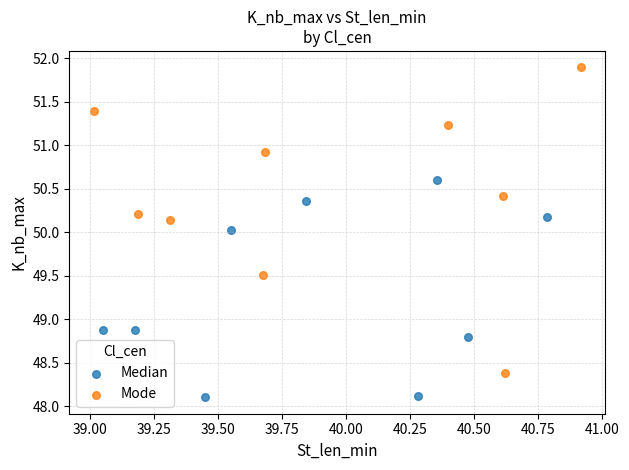

Which series contains the highest Y value?

Mode